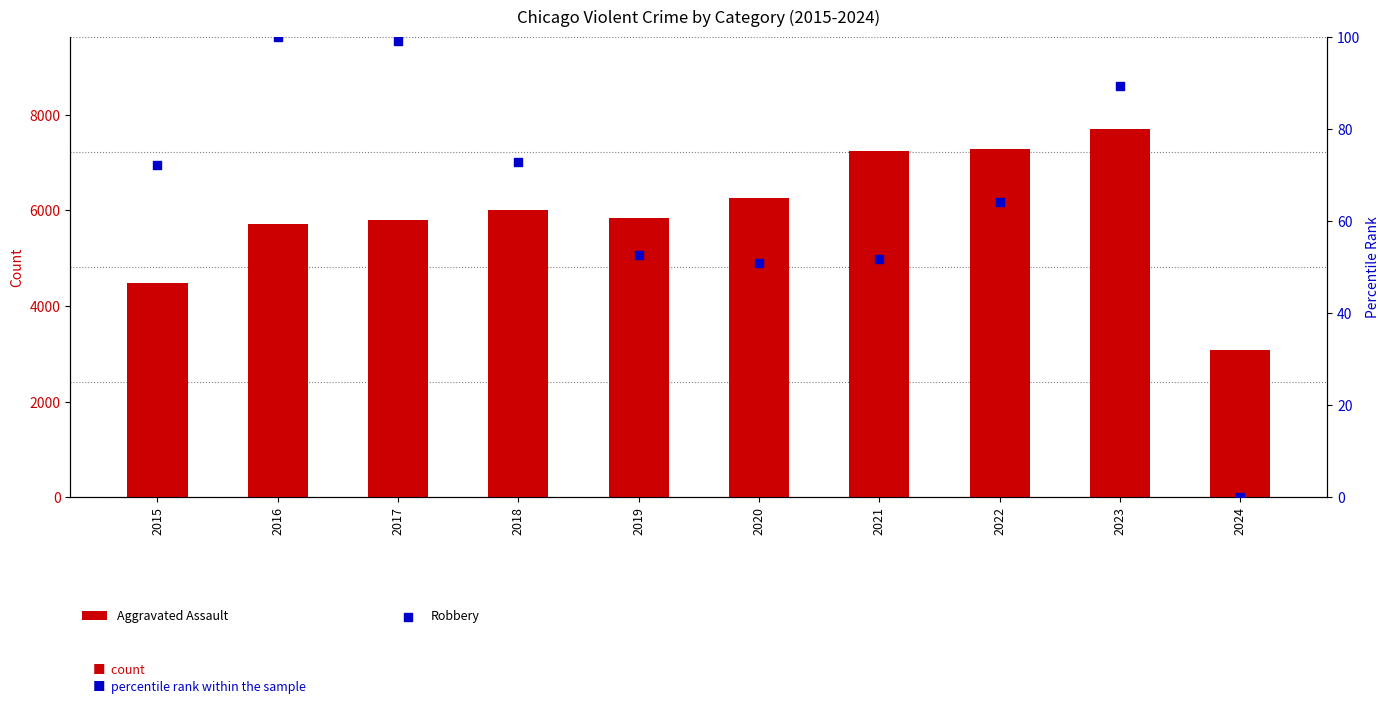

What is the total value across all series at 2018?

6073.7